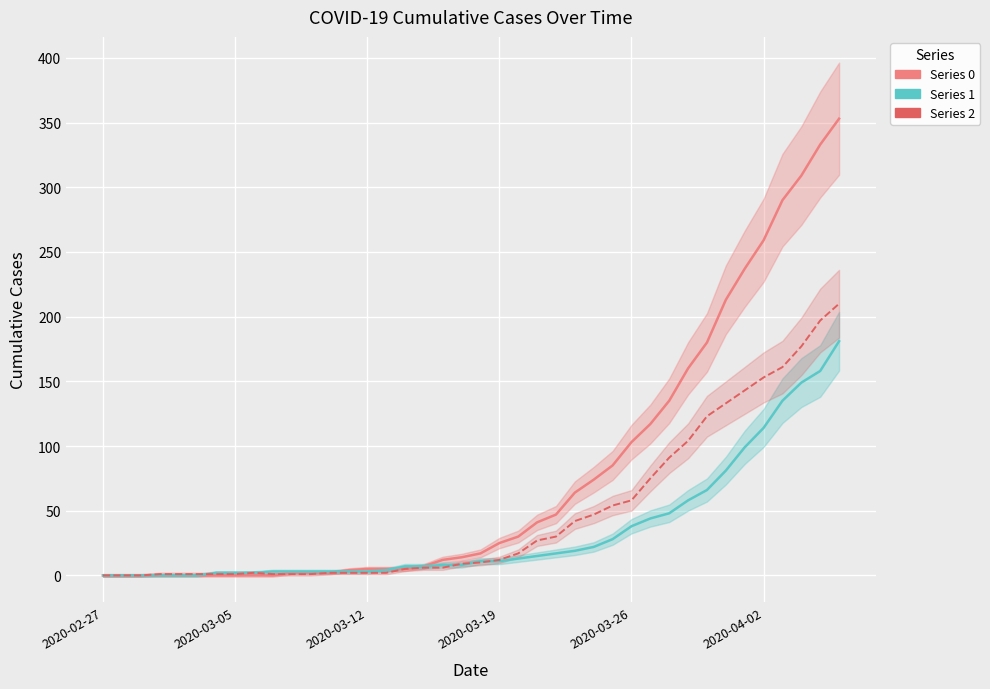

What is the difference between the second highest and second lowest values in the Series 1 series?

158